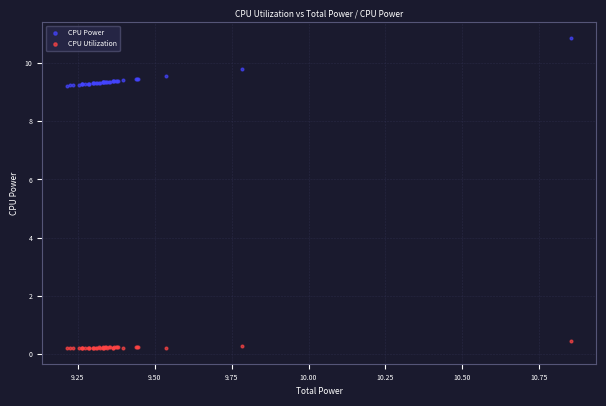

What are all the series names shown in the legend?

CPU Power, CPU Utilization